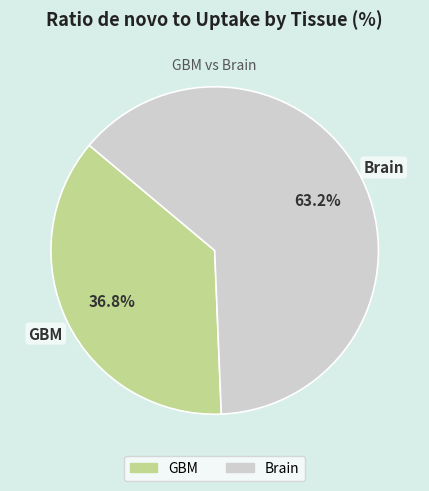

Which slice represents more than half of the pie?

Brain